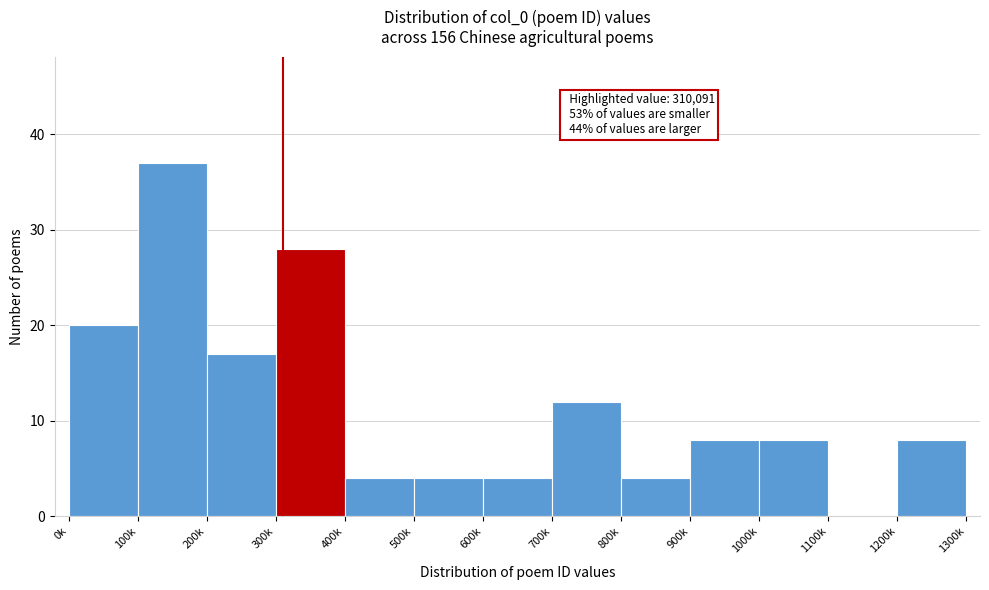

Reading left to right, what are all the values shown in this chart?

0k=20	100k=37	200k=17	300k=28	400k=4	500k=4	600k=4	700k=12	800k=4	900k=8	1000k=8	1100k=0	1200k=8